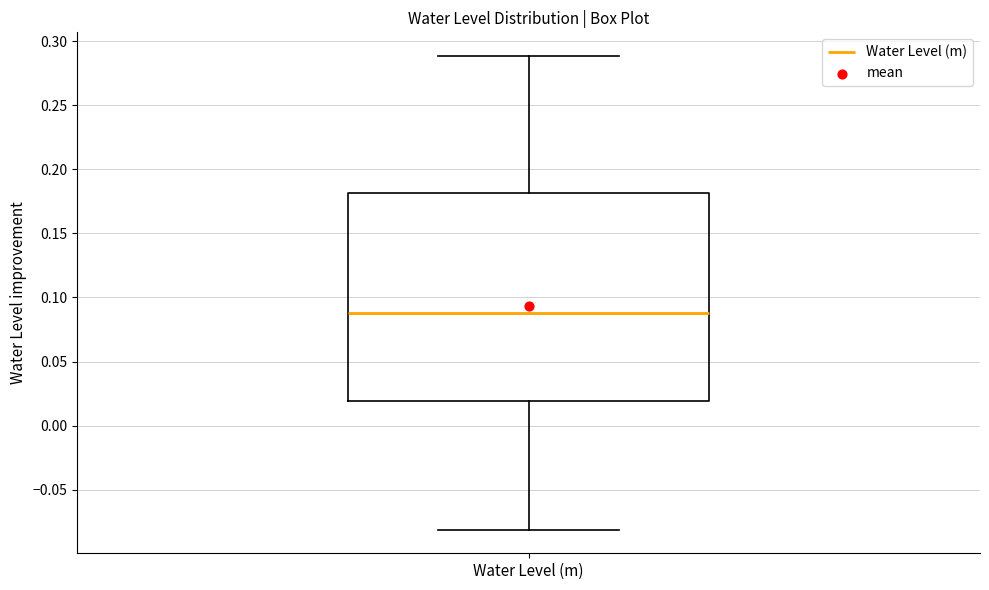

Transcribe this box plot: give where the median line is, the range the box spans, and where the two whiskers end, as read against the y-axis. The values are not printed on the chart, so give them approximately, as read against the axis.

median 0.09, box 0.02 to 0.18, whiskers -0.08 to 0.29